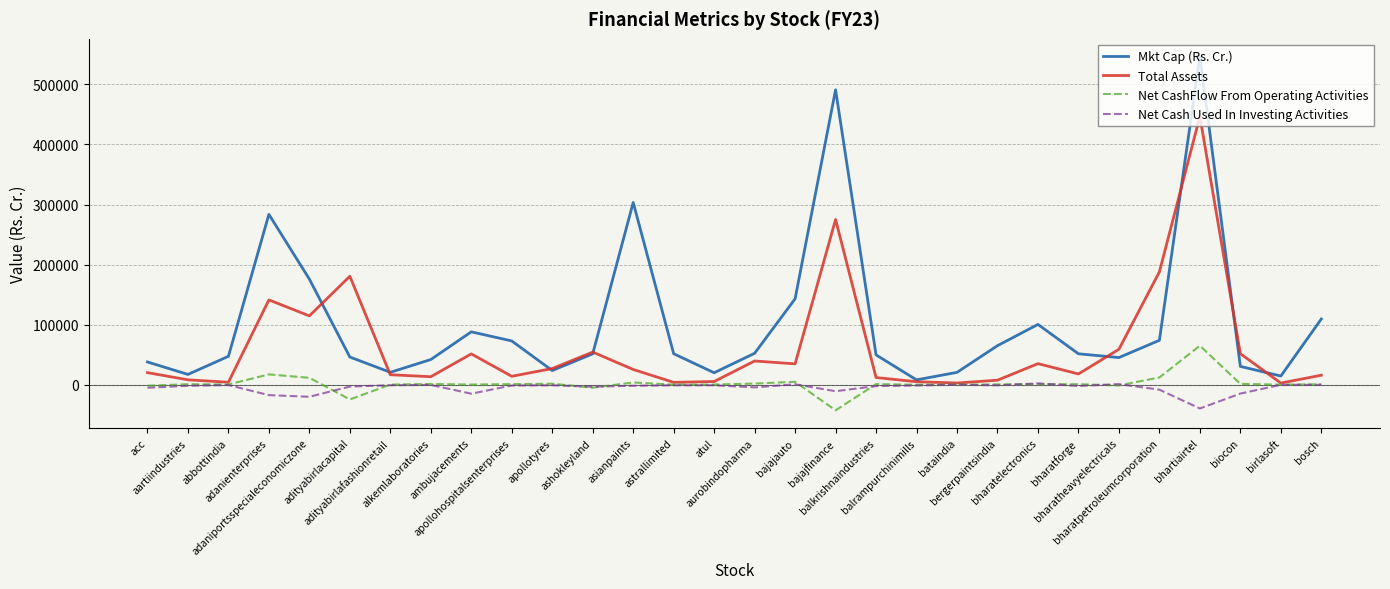

What is the difference between the highest and lowest values at bergerpaintsindia?

65979